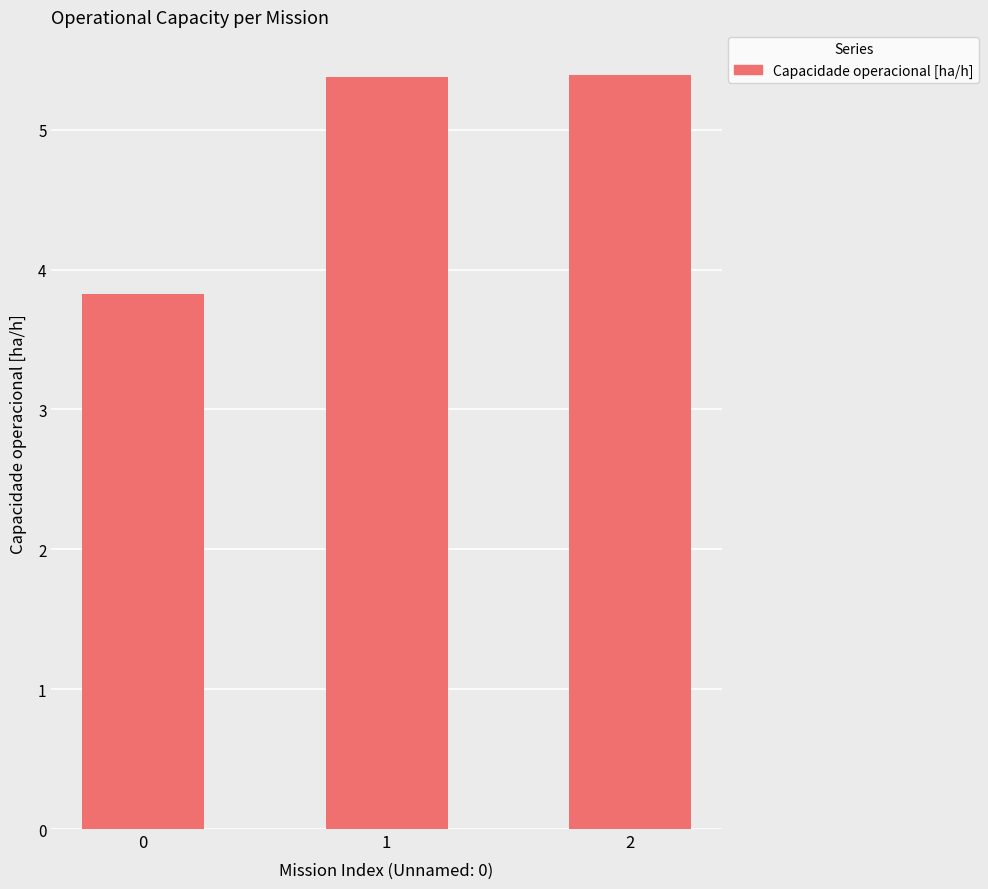

What is the smallest value displayed?

3.8